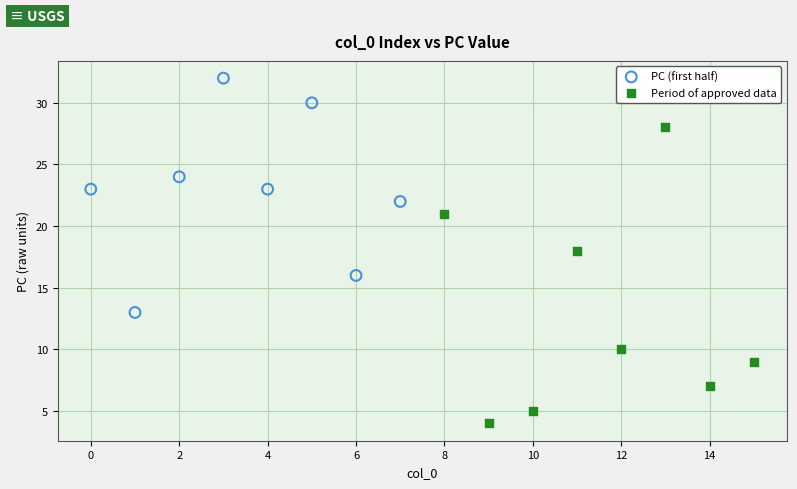

Which series has the largest Y range (max minus min)?

Period of approved data